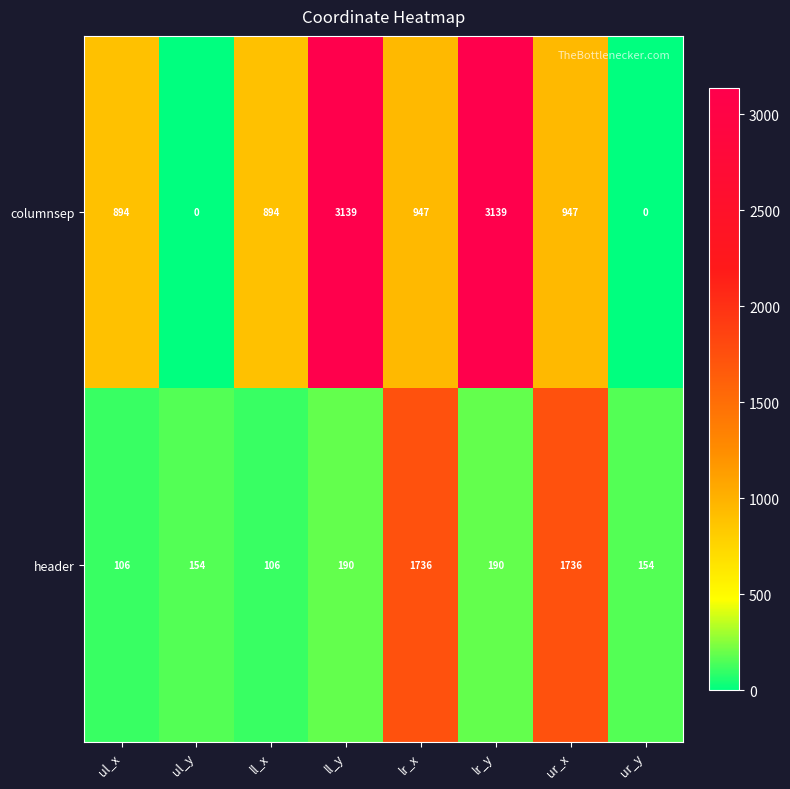

What is the difference between the maximum and minimum values in the columnsep series?

3139